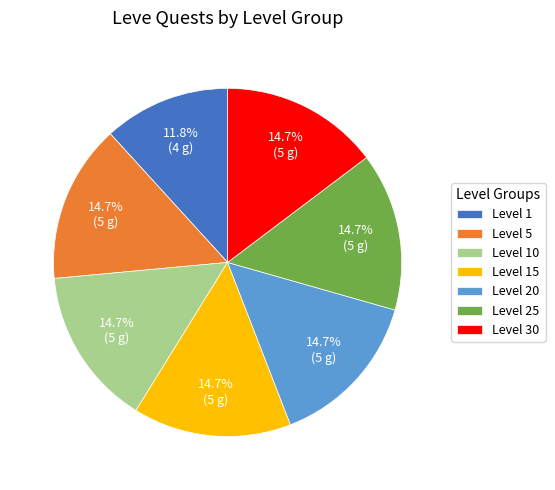

What is the total percentage of Level 20 and Level 5?

29.4%